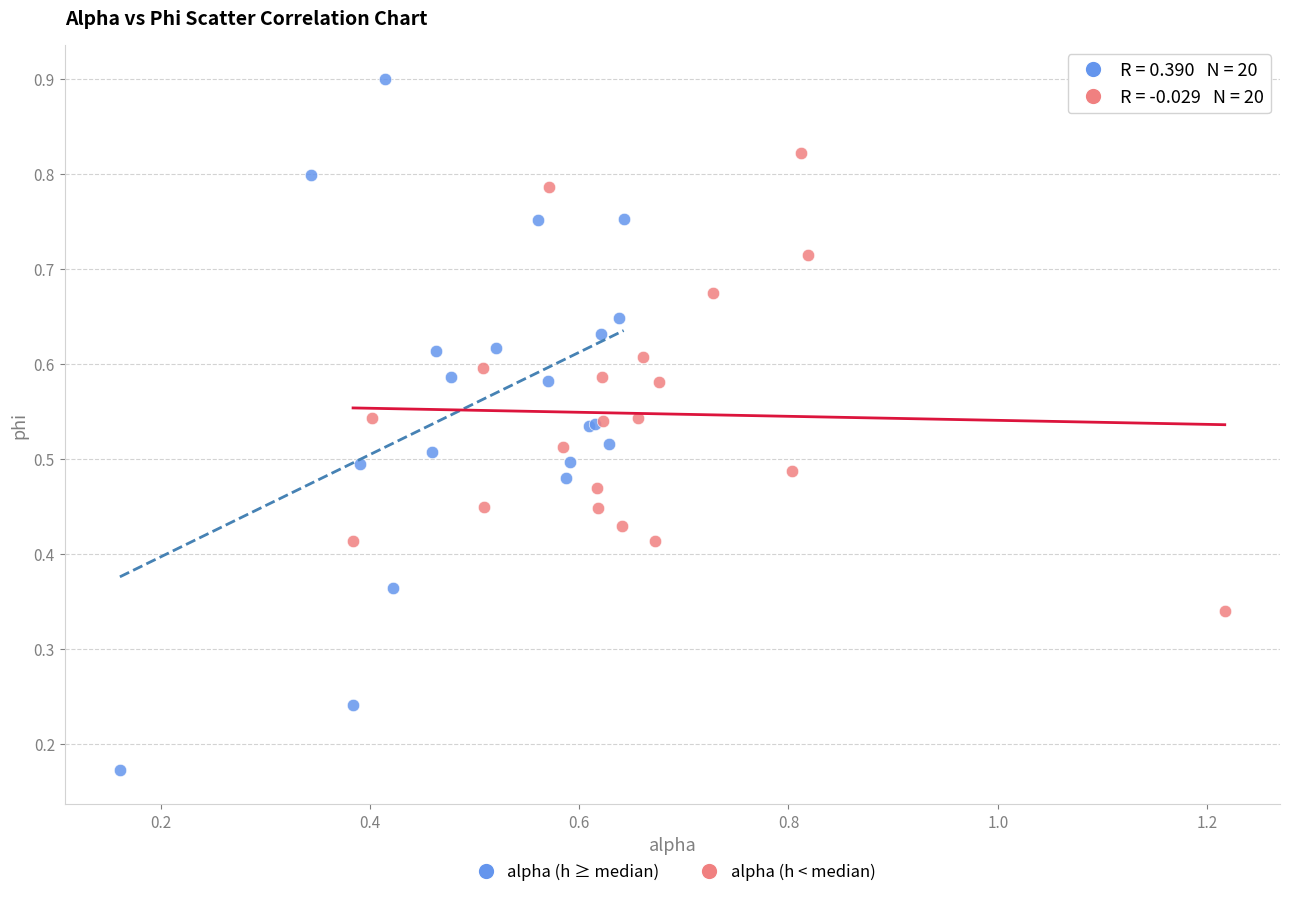

Which series has the widest spread of Y values?

alpha (h ≥ median)